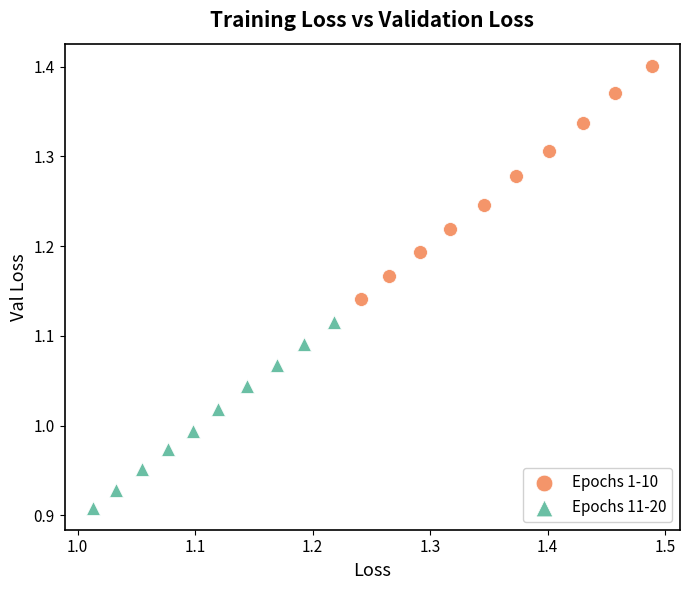

Which series reaches the maximum Y coordinate?

Epochs 1-10